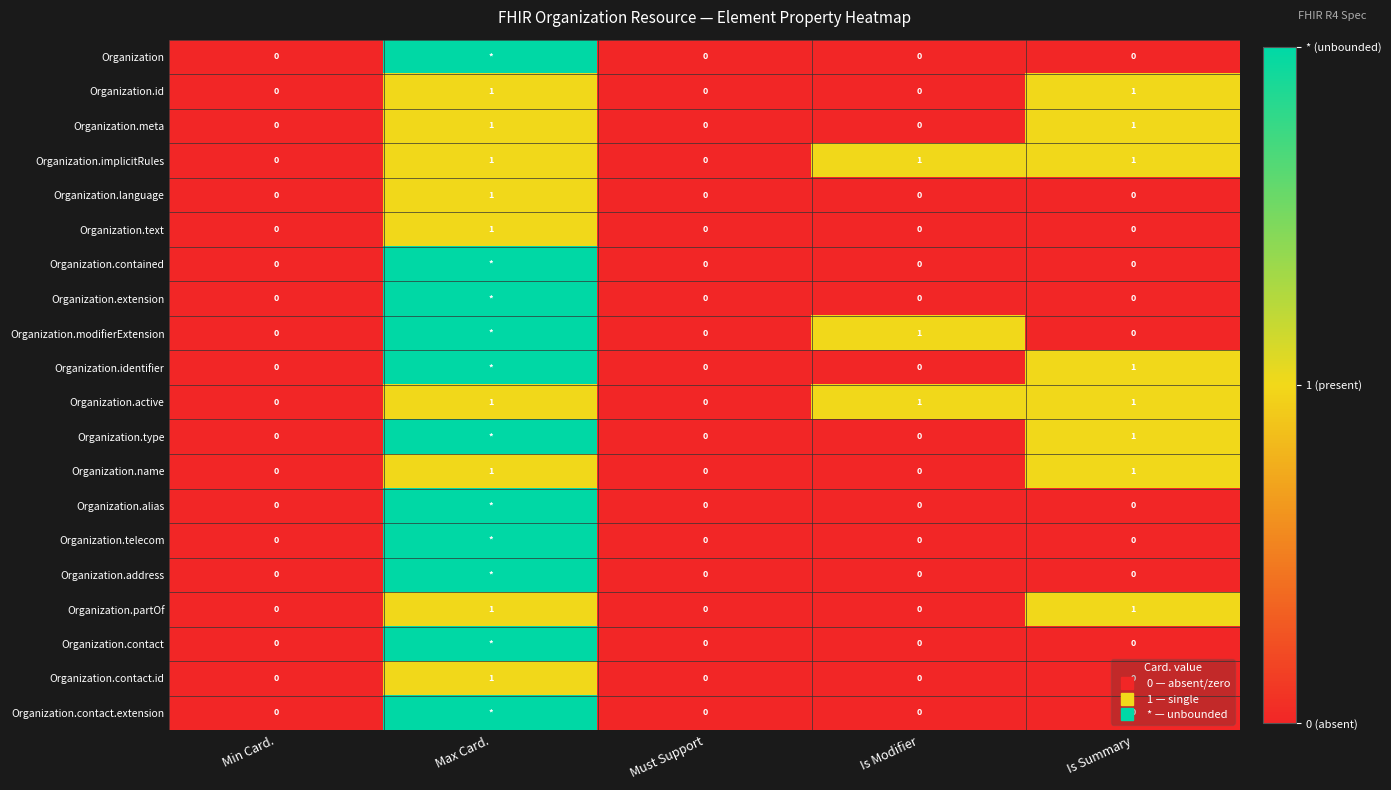

What is the spread (max minus min) of values at Max Card.?

1